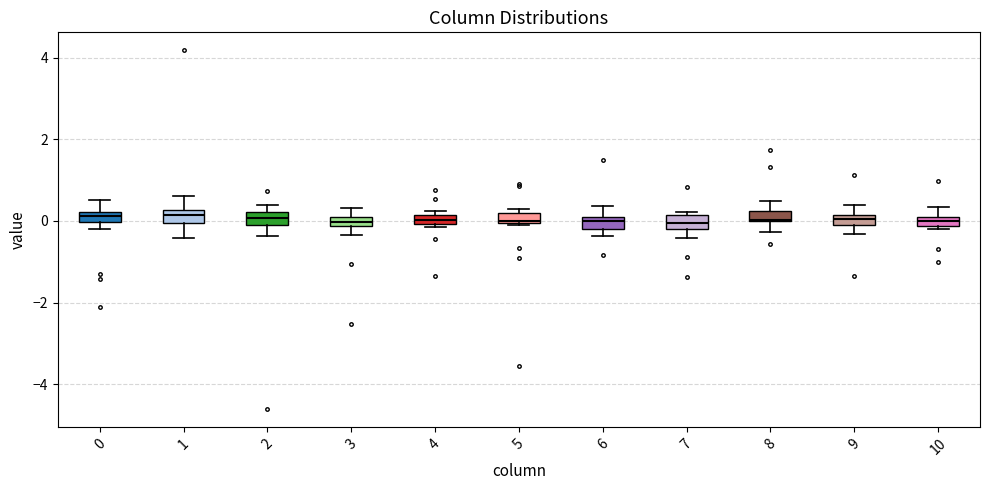

Where is the lower edge of the box at x = 5 on the y-axis? The values are not printed on the chart, so give them approximately, as read against the axis.

0.0